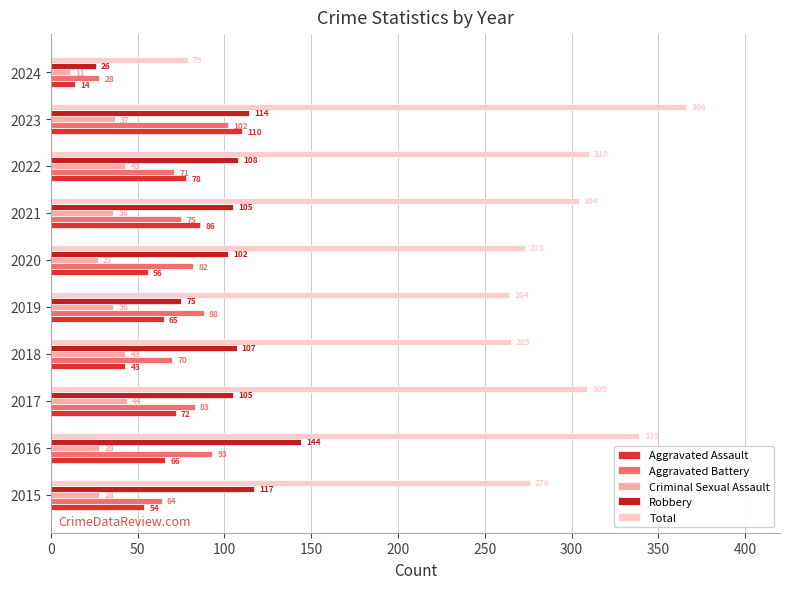

What is the value of the Aggravated Battery bar at the 8th from the left?

71